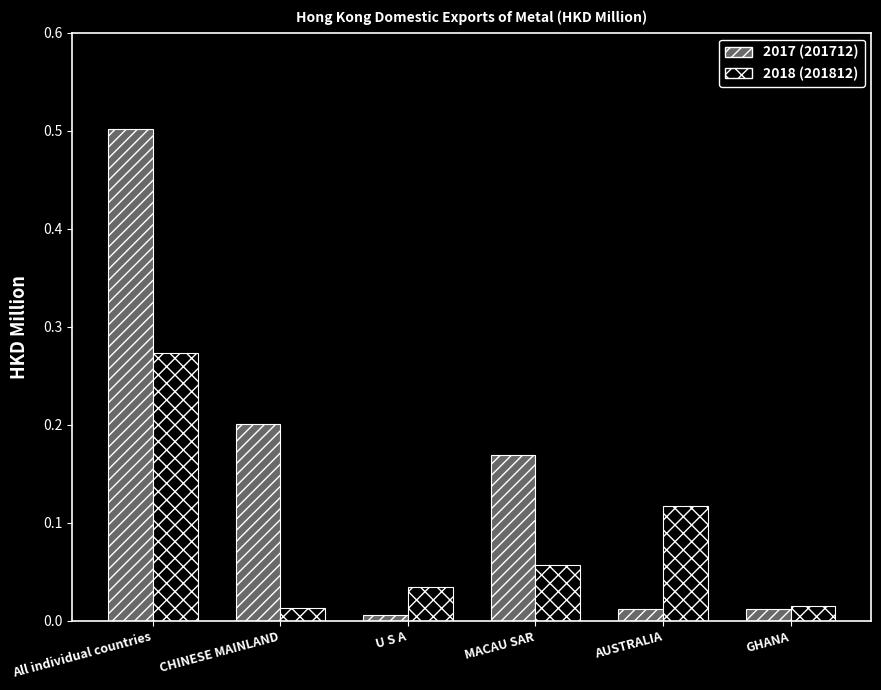

At which category is the sum across all series the highest?

All individual countries